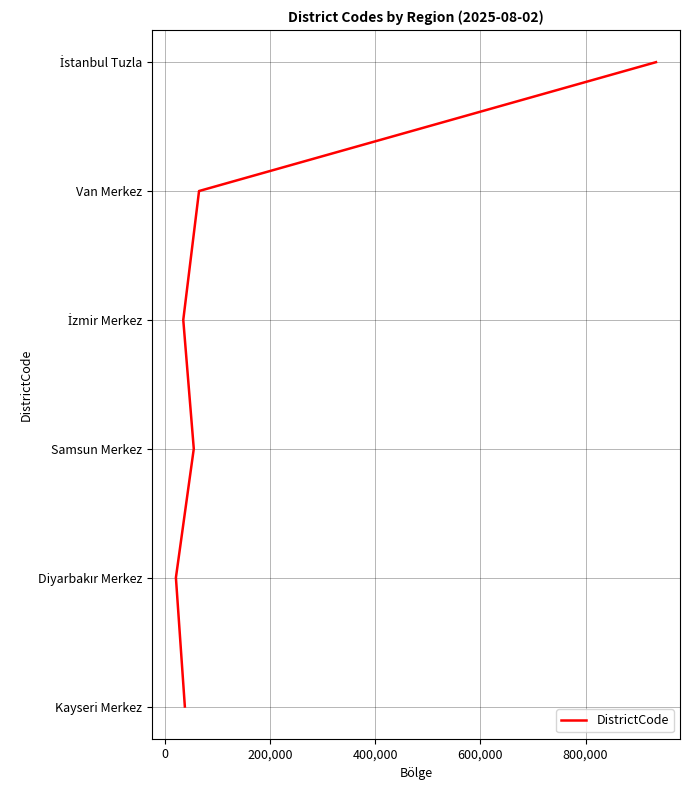

How many distinct data groups are displayed?

1